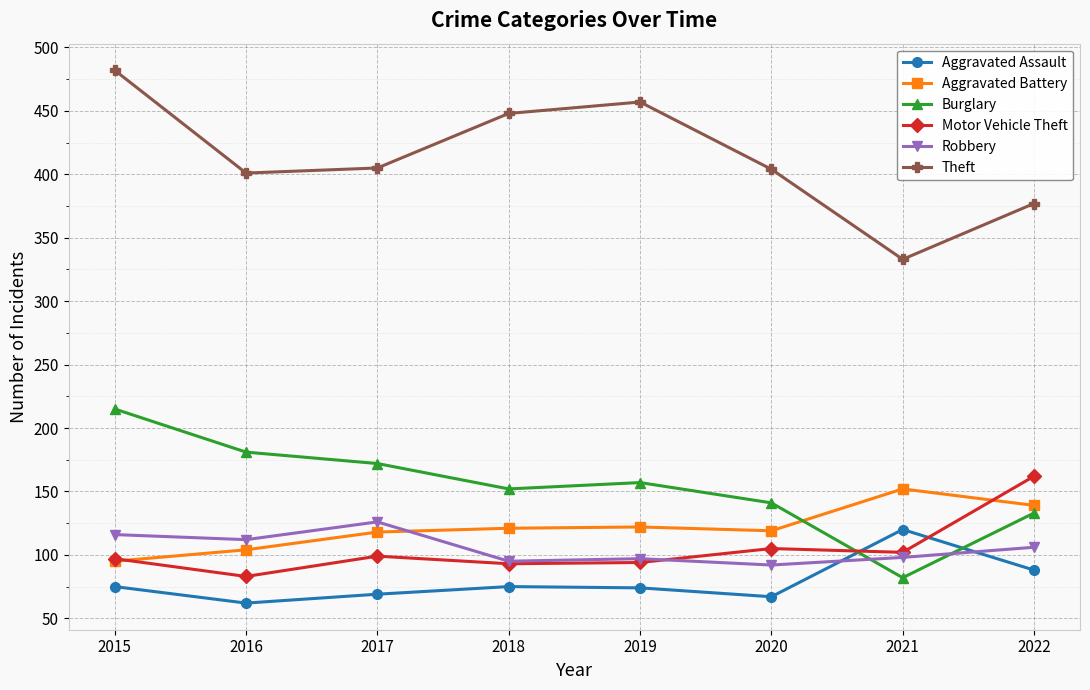

Is it true that Robbery equals 24 at 2018?

False